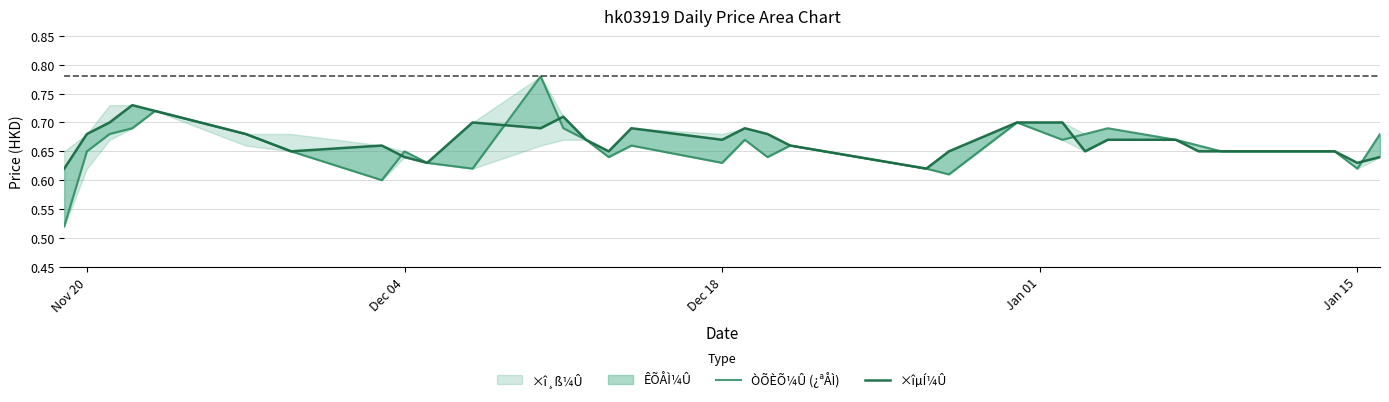

How many interior local peaks does the ÒÕÈÕ¼Û (¿ªÅÌ) series have?

8